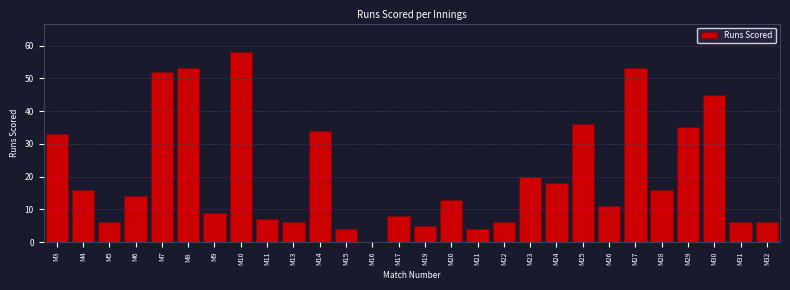

Reading right to left, extract all data points from this chart.

M32=6	M31=6	M30=45	M29=35	M28=16	M27=53	M26=11	M25=36	M24=18	M23=20	M22=6	M21=4	M20=13	M19=5	M17=8	M16=0	M15=4	M14=34	M13=6	M11=7	M10=58	M9=9	M8=53	M7=52	M6=14	M5=6	M4=16	M3=33